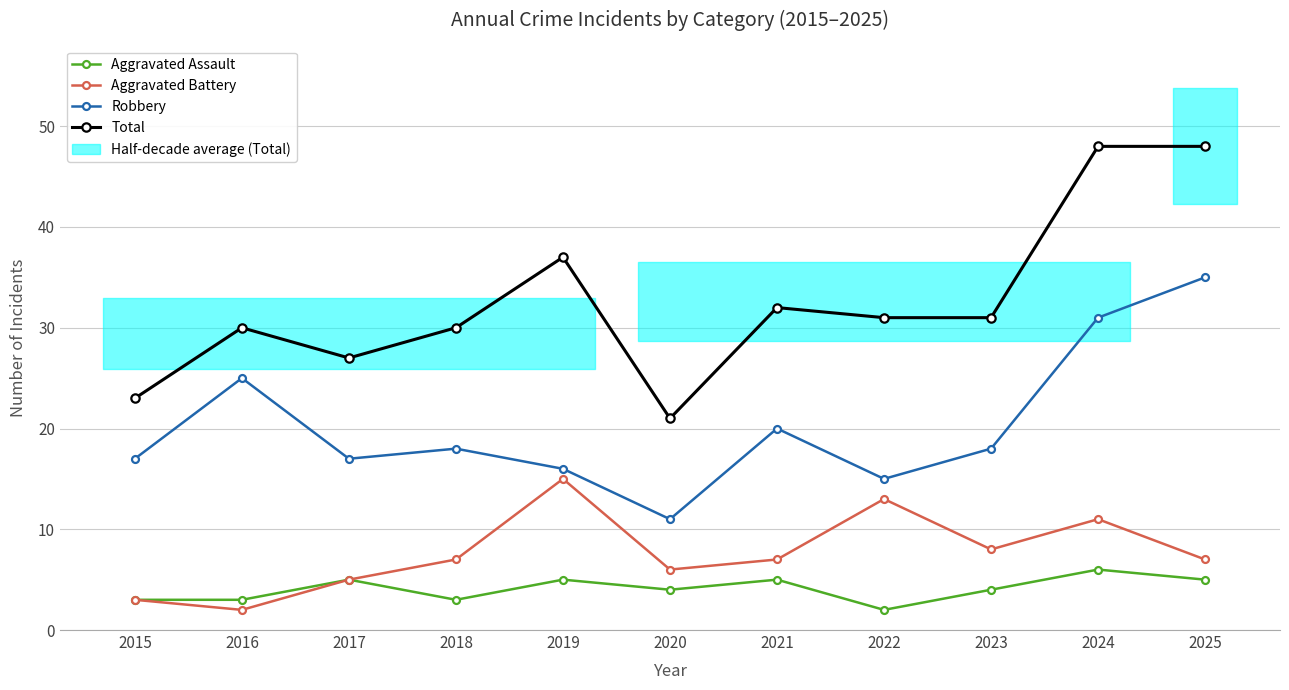

Which has a higher value, 2019 or 2016?

2019